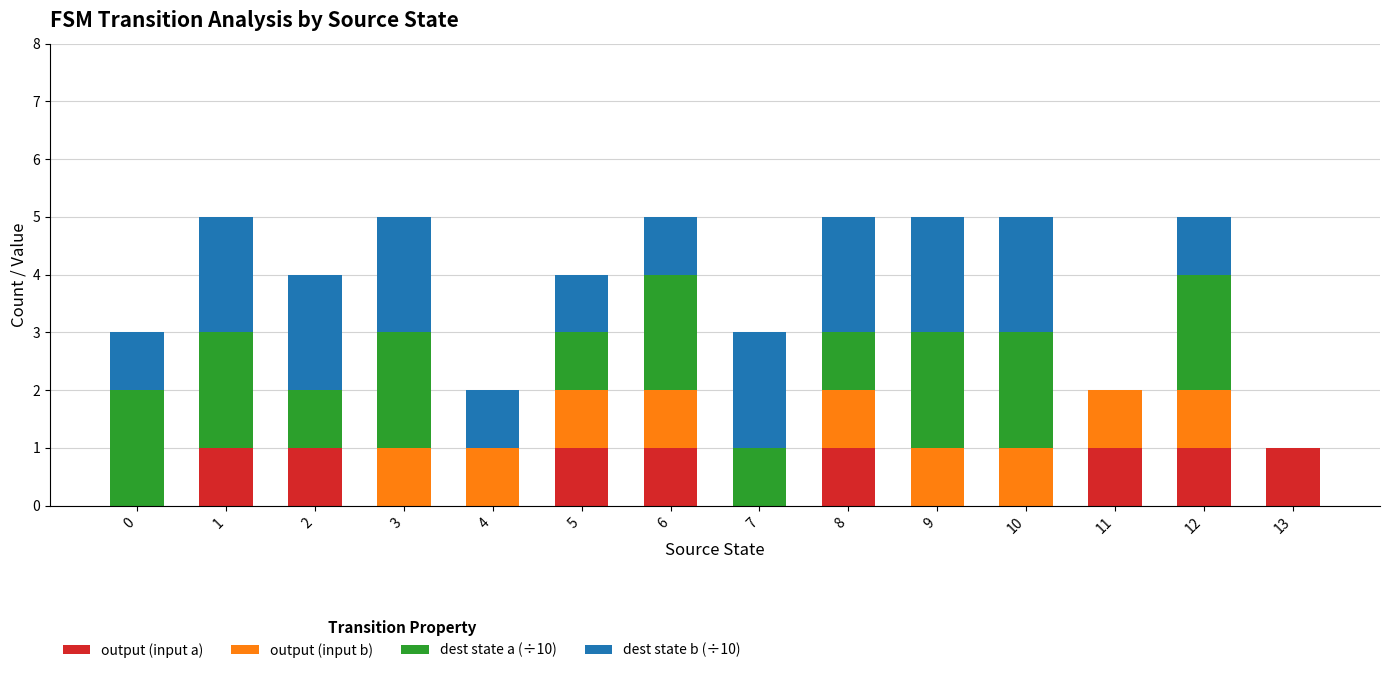

What is the total value across all series at 9?

5